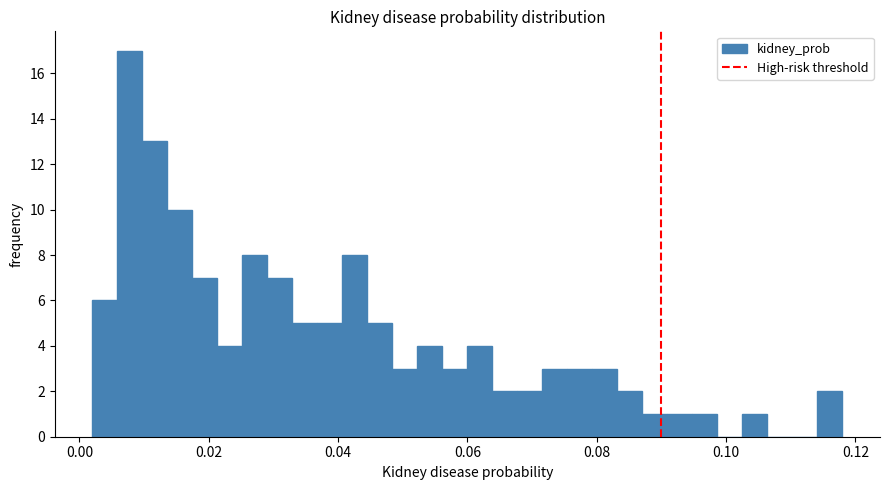

Around what value on the x-axis is the tallest bar? Give the approximate position of its centre, as read against the axis.

0.008